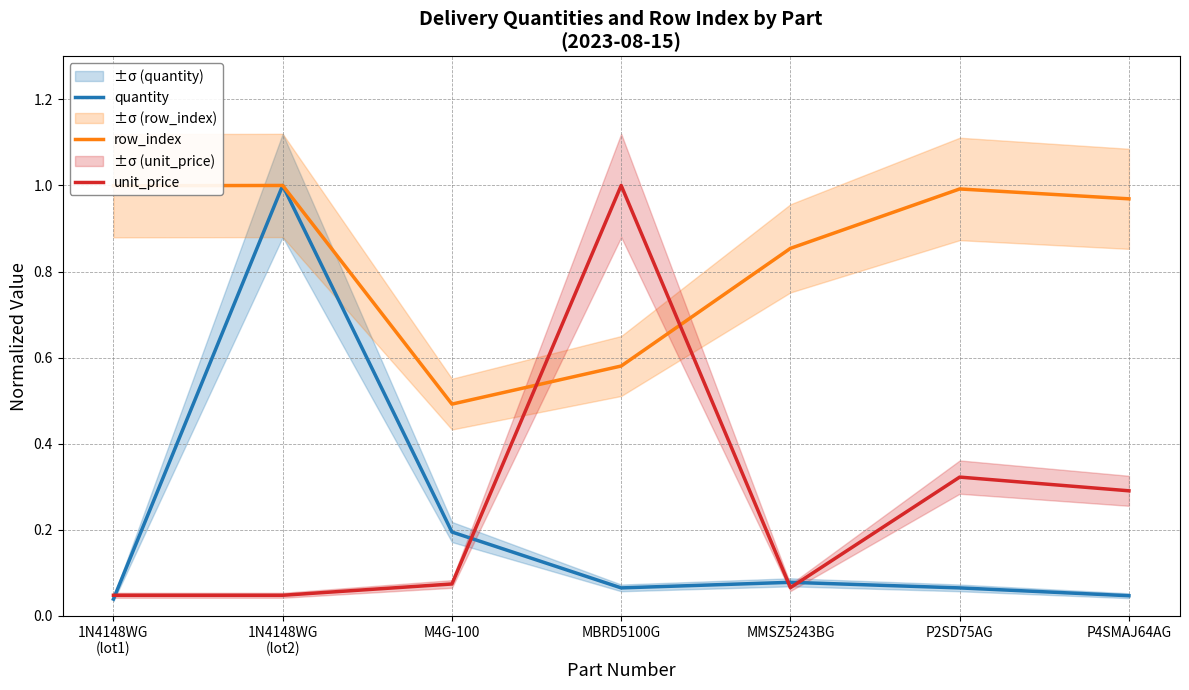

List the series in order of their peak value, highest first.

quantity, row_index, unit_price